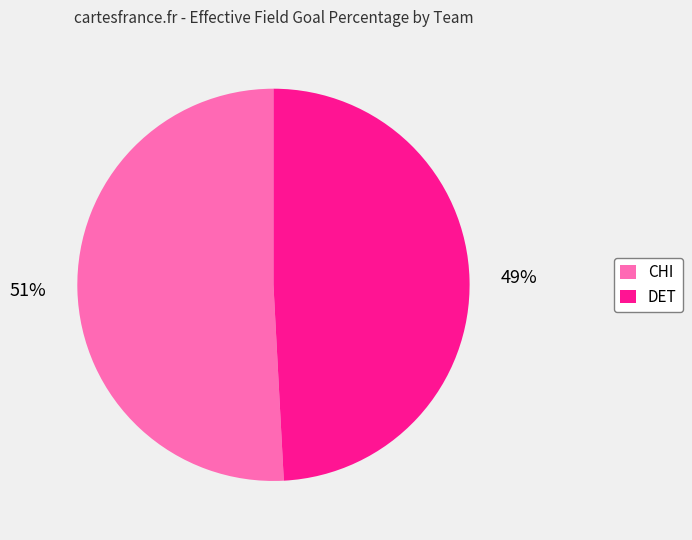

Which has a higher value, DET or CHI?

CHI